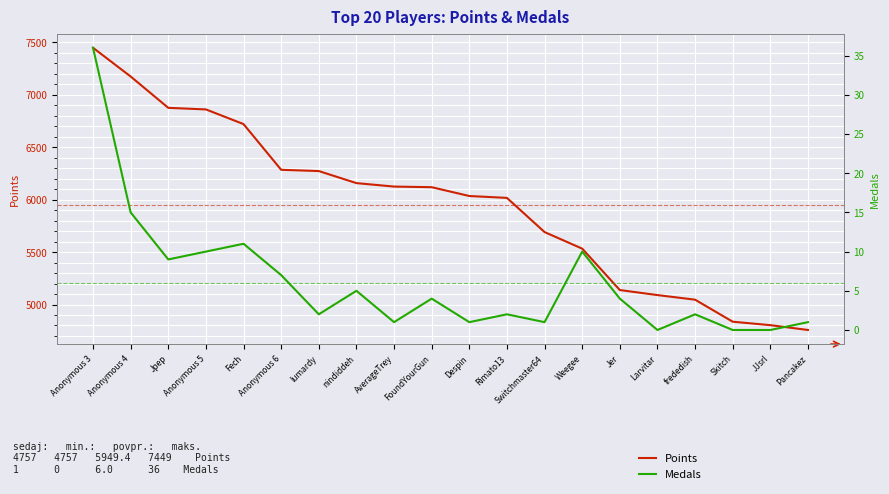

What is the spread (max minus min) of values at Skitch?

4836